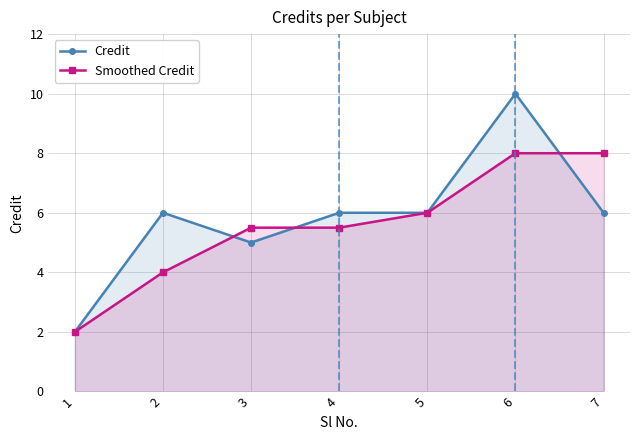

At how many categories does at least one series exceed 5?

6